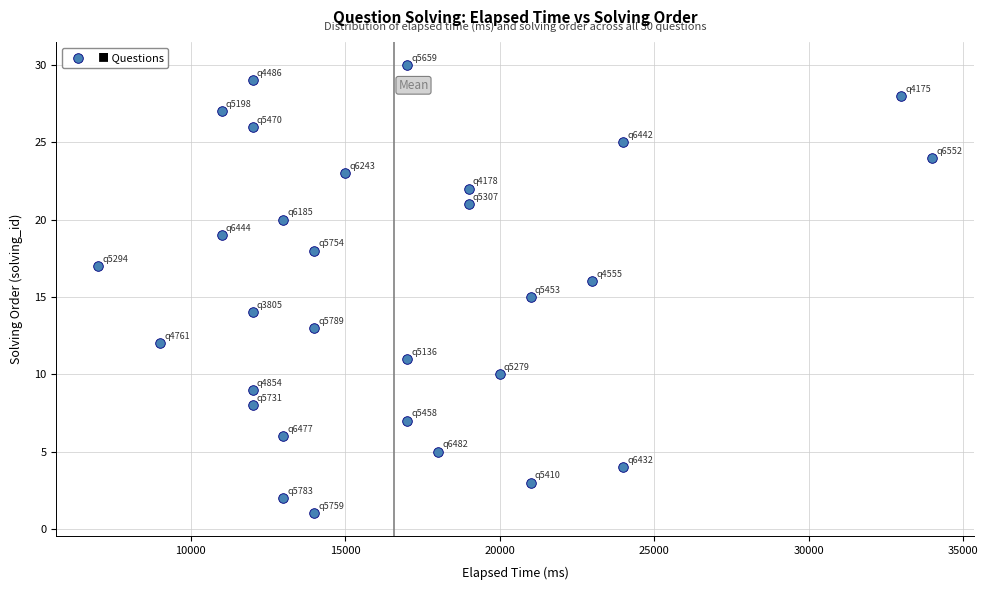

What is the range of X values (max minus min)?

27000